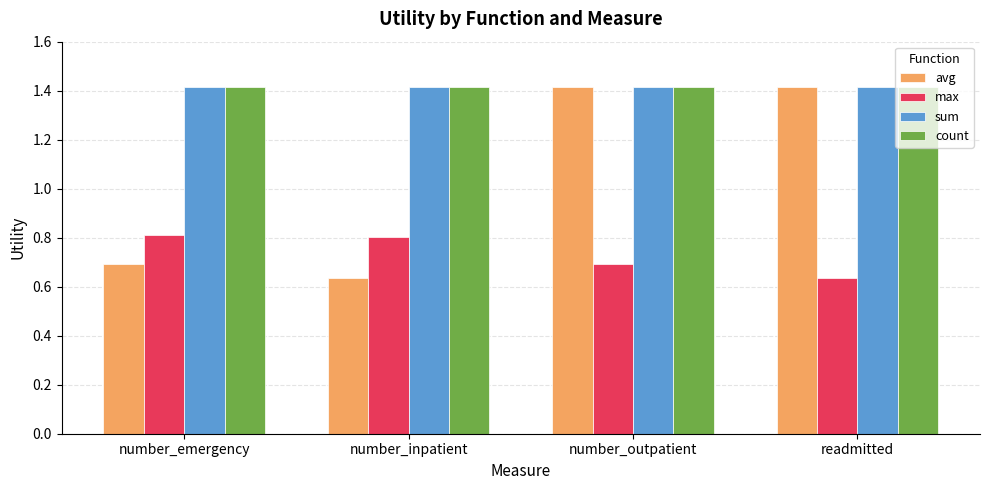

How many max values are between 0 and 1?

4